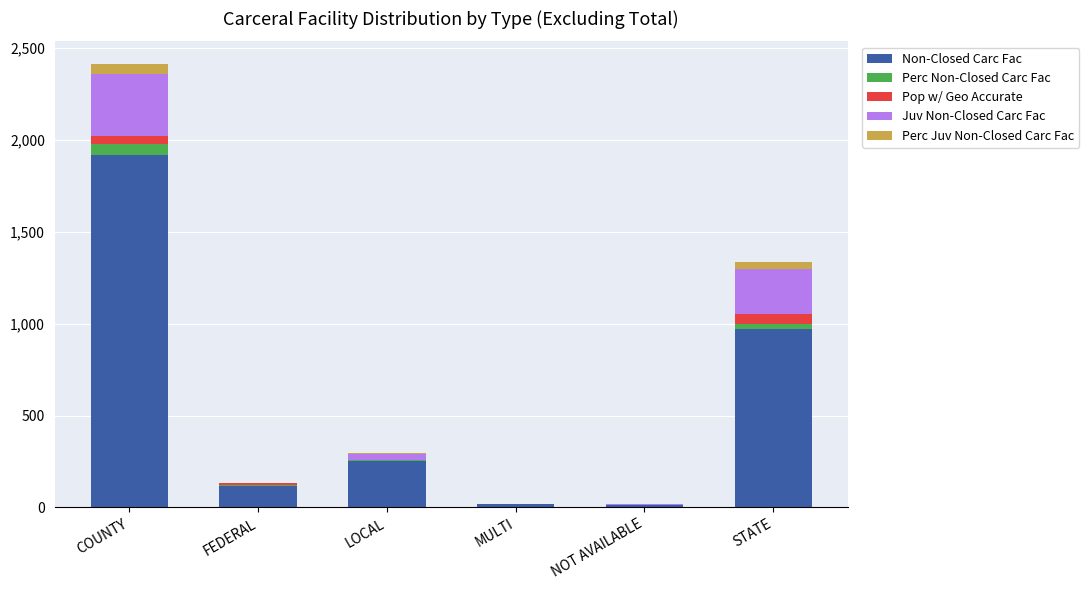

At which label does Non-Closed Carc Fac reach its peak?

COUNTY